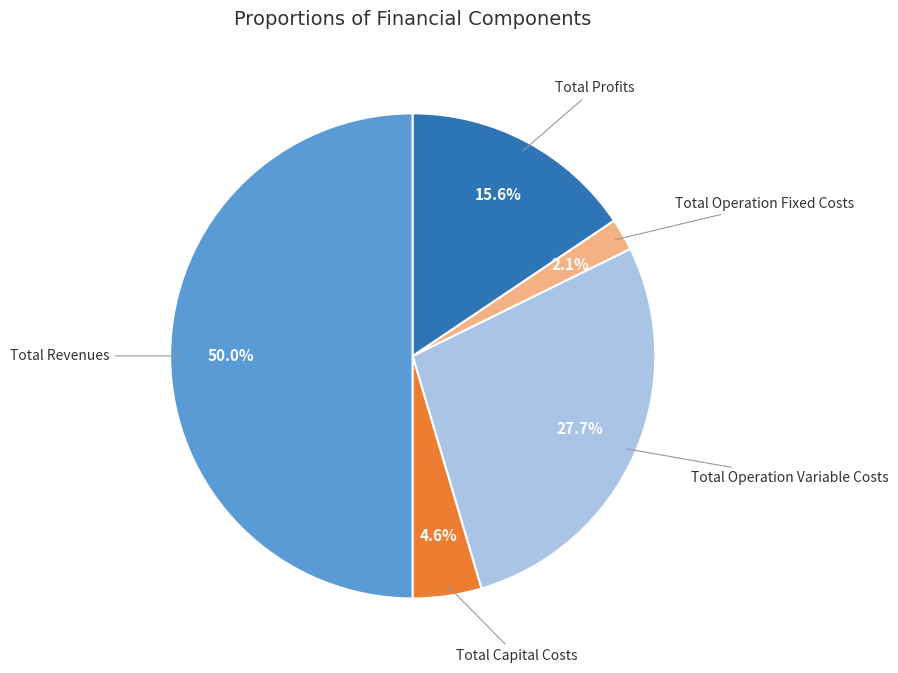

What is the majority slice?

Total Revenues